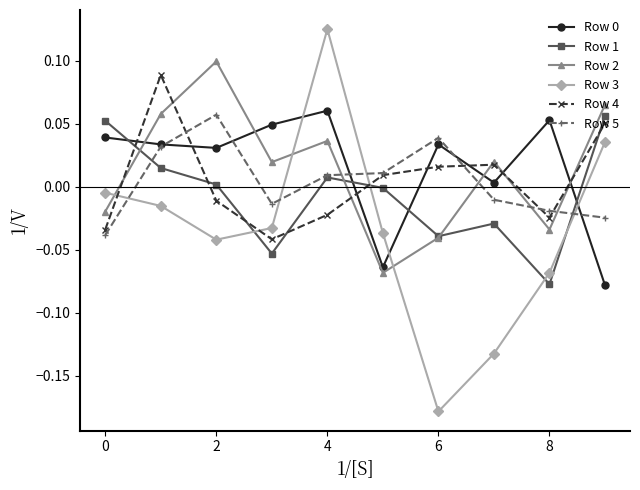

How many interior local peaks does the Row 1 series have?

2